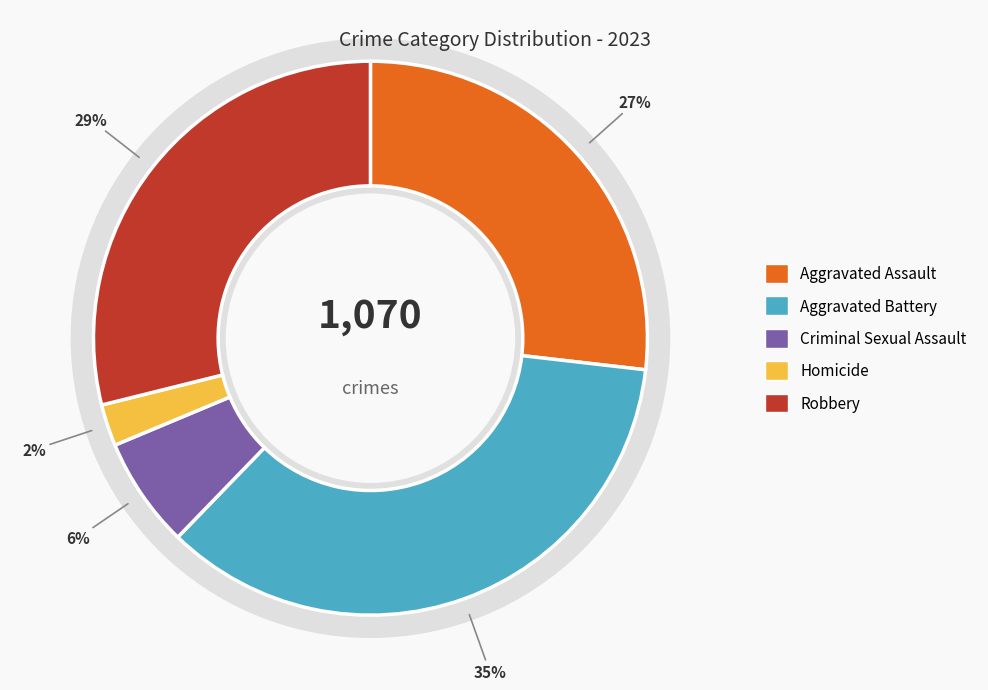

How many slices are in this pie chart?

5